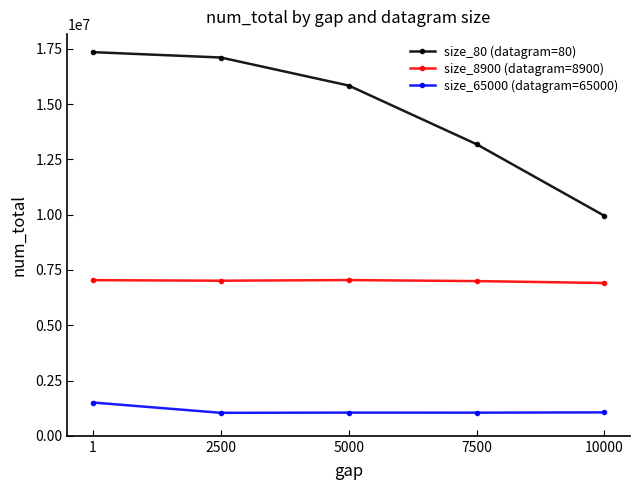

True or false: size_80 (datagram=80) has more than 1 interior local peaks.

False